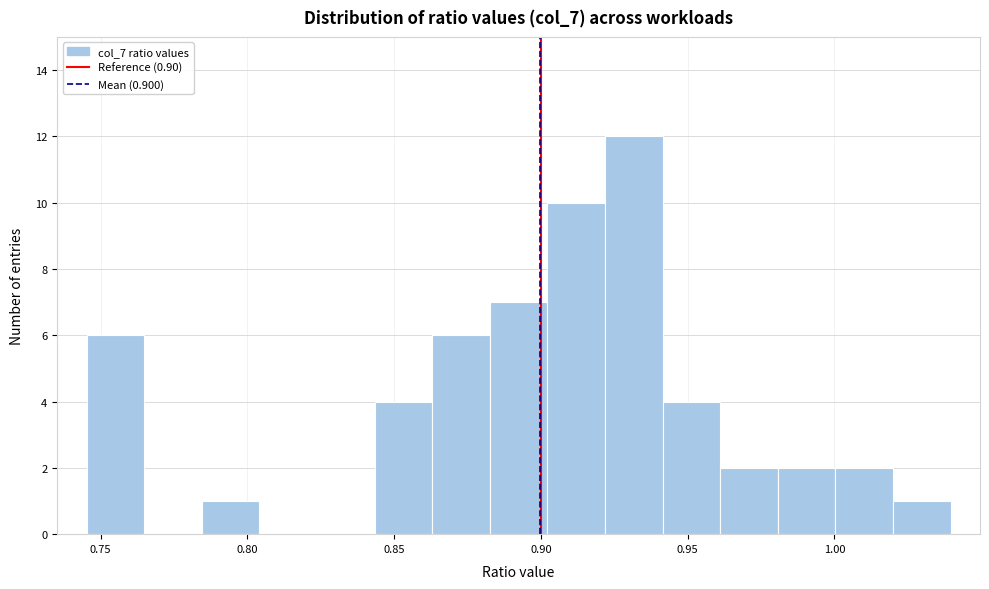

Read against the x-axis, roughly where is the centre of the tallest bar?

0.930